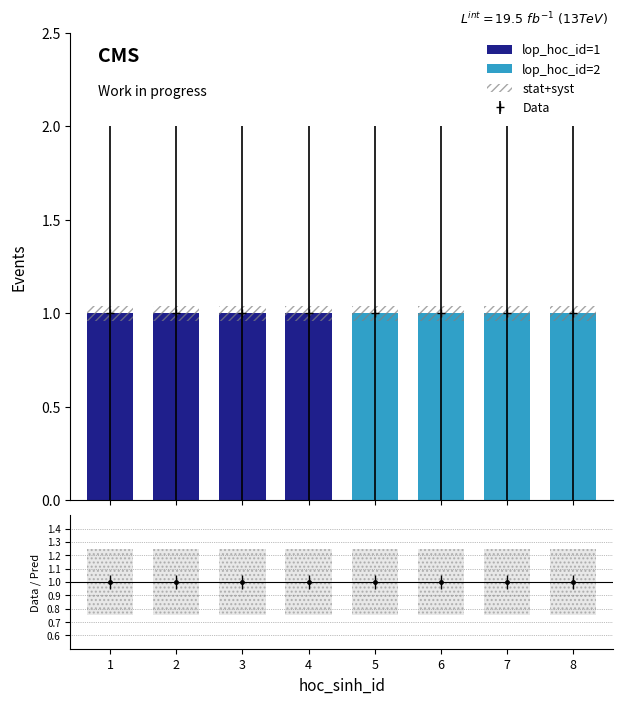

At which label is stat+syst closest to 0?

1